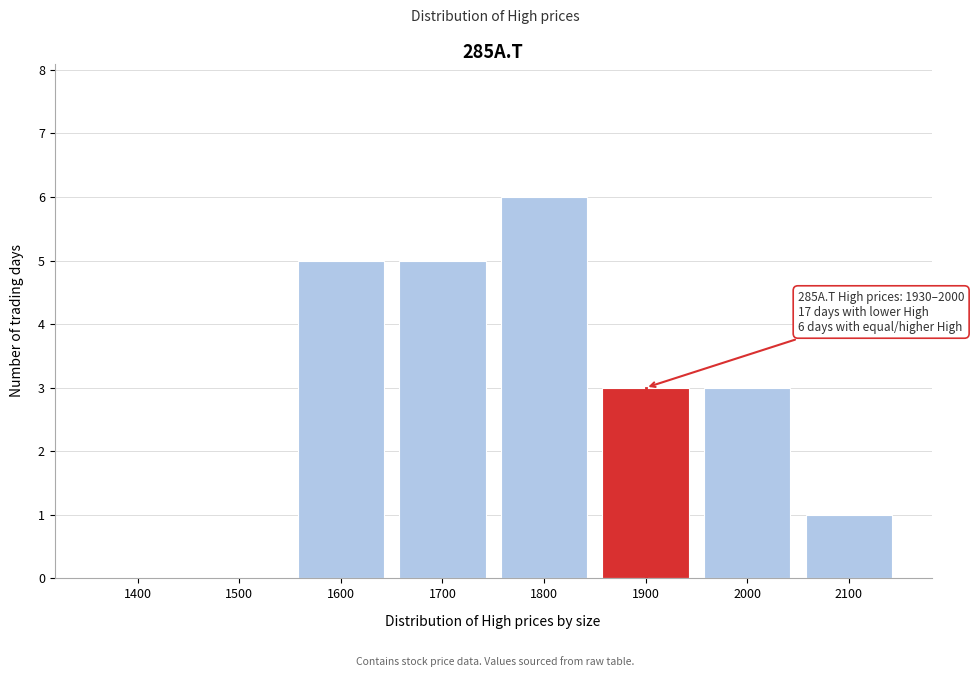

Reading left to right, list all the values displayed in this chart.

1400=0	1500=0	1600=5	1700=5	1800=6	1900=3	2000=3	2100=1